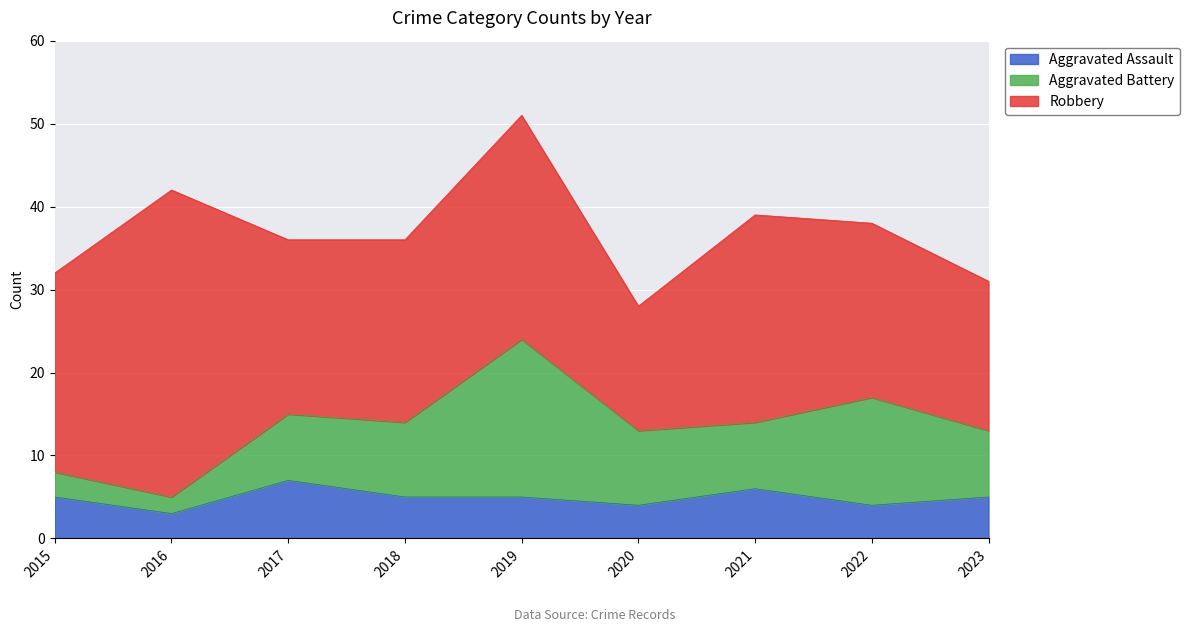

At which category does Aggravated Battery reach its first local valley?

2016